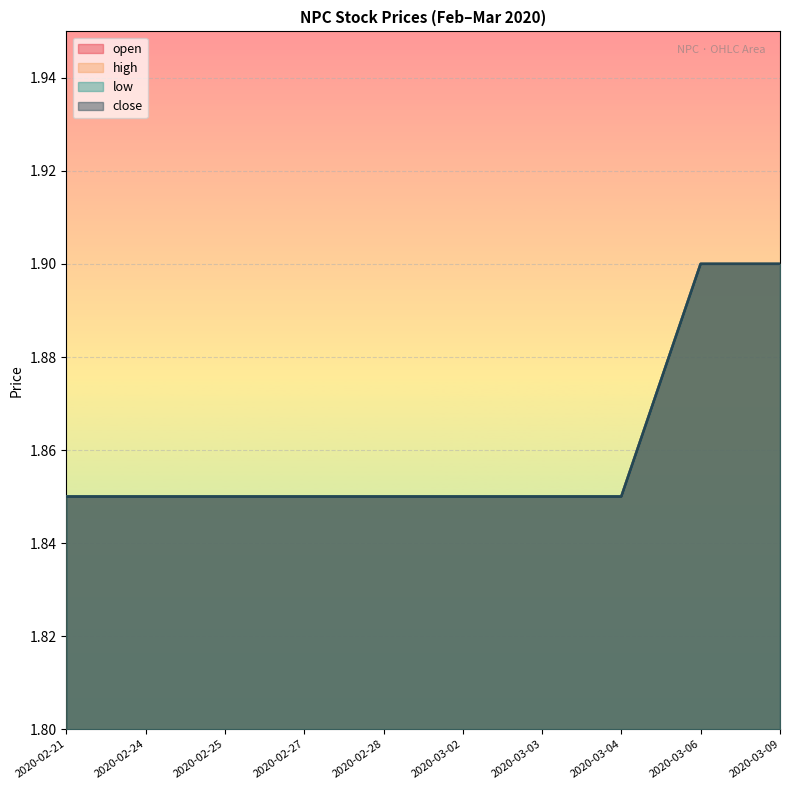

How many lines are shown in the chart?

4